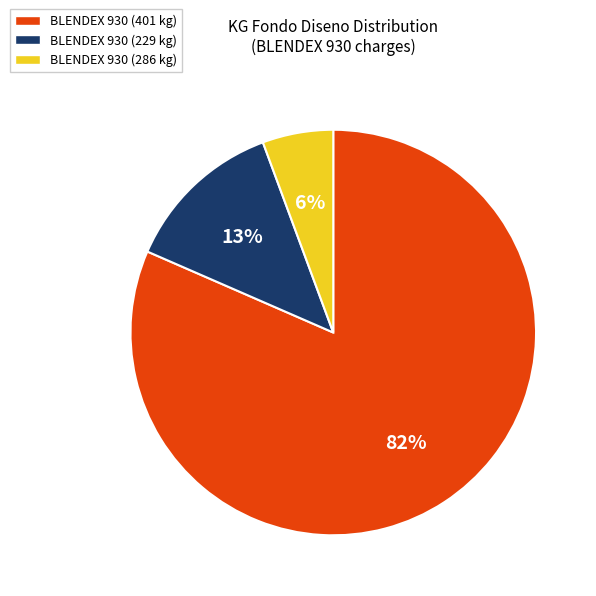

Between BLENDEX 930 (229 kg) and BLENDEX 930 (401 kg), which is larger?

BLENDEX 930 (401 kg)